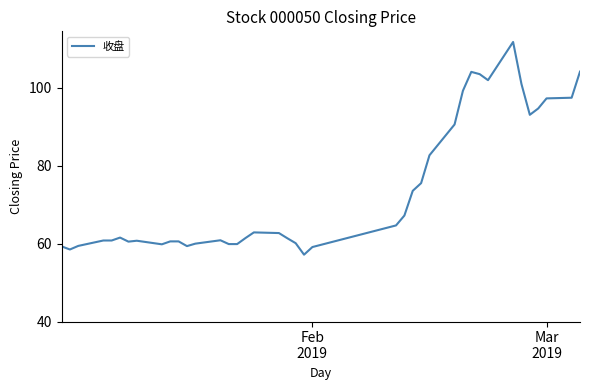

What is the difference between the maximum and minimum values?

54.6